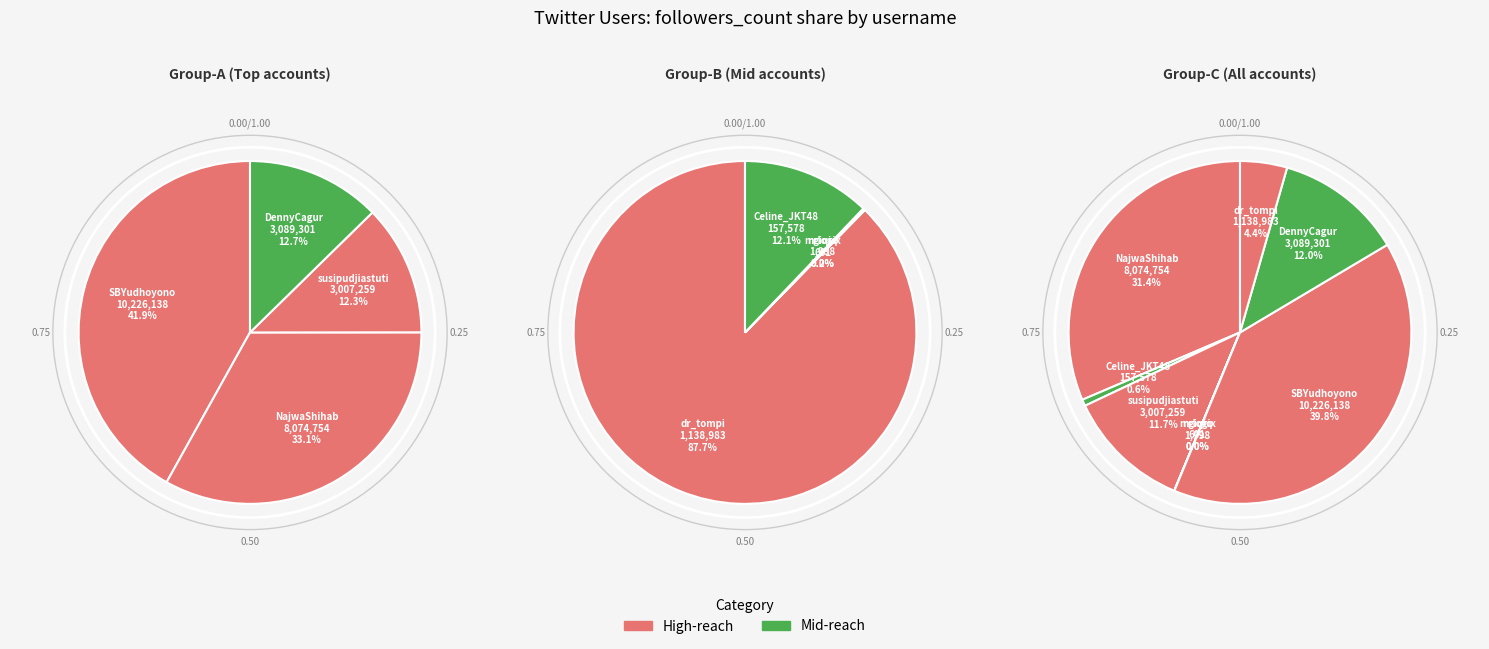

Is the sum of NajwaShihab and DennyCagur greater than half?

No